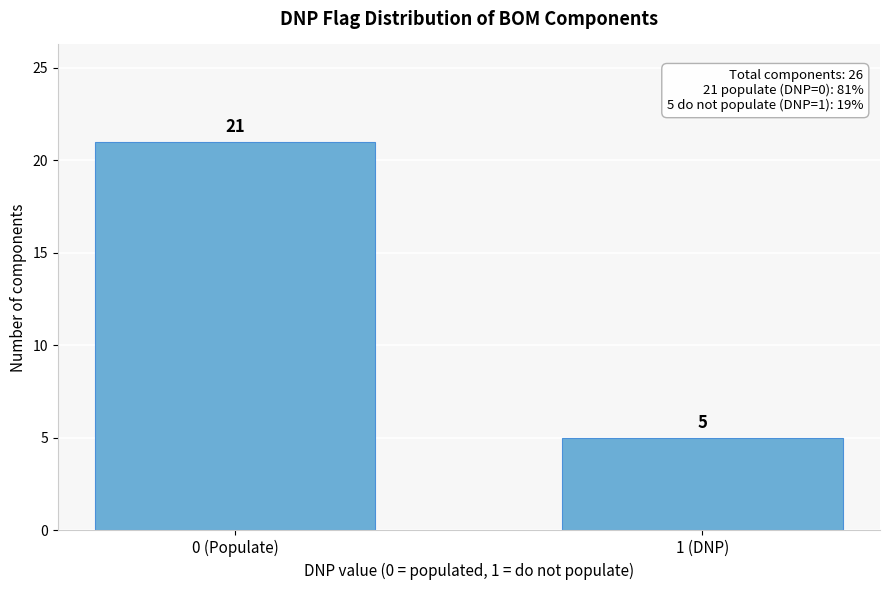

Reading left to right, transcribe all the data shown in this chart.

21	5